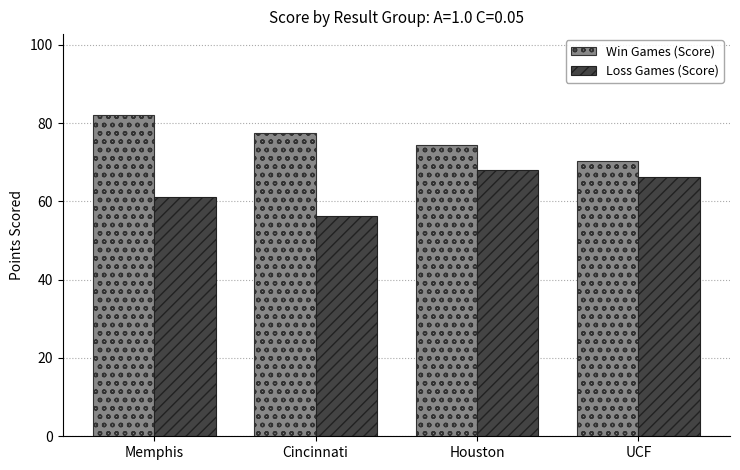

Is it true that Loss Games (Score) equals 68.0 at Houston?

True